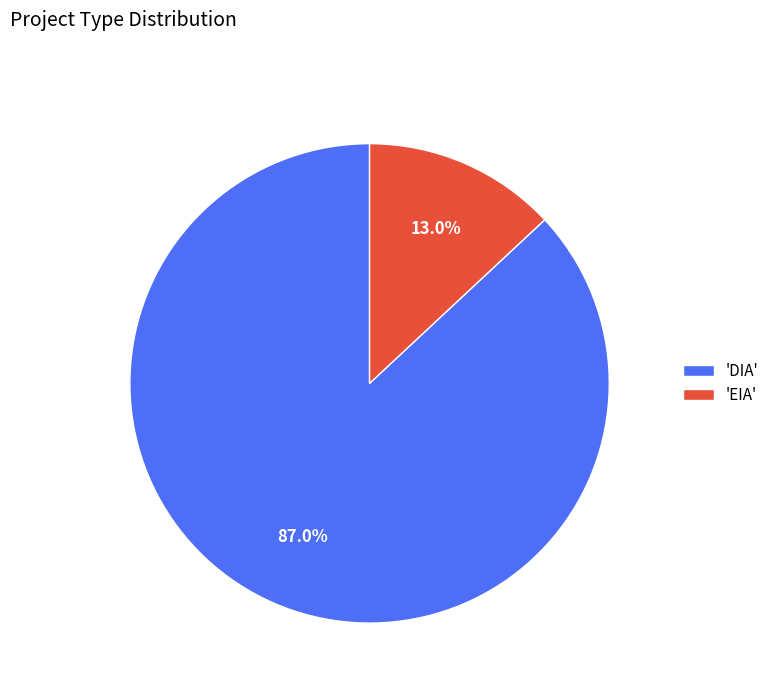

Which category has the biggest portion of the pie?

'DIA'